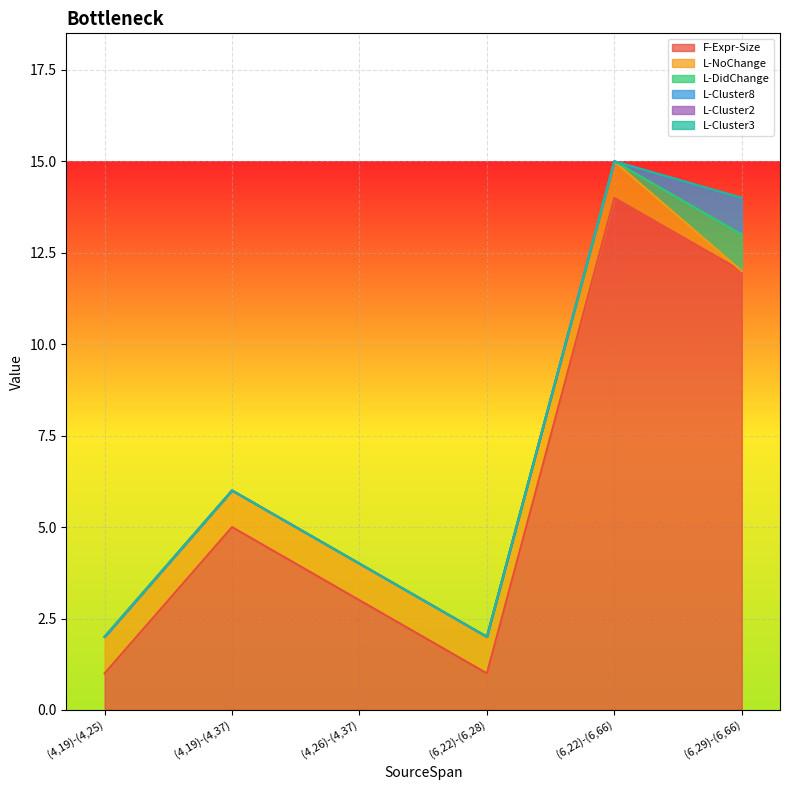

True or false: F-Expr-Size and L-Cluster2 intersect in this chart.

False